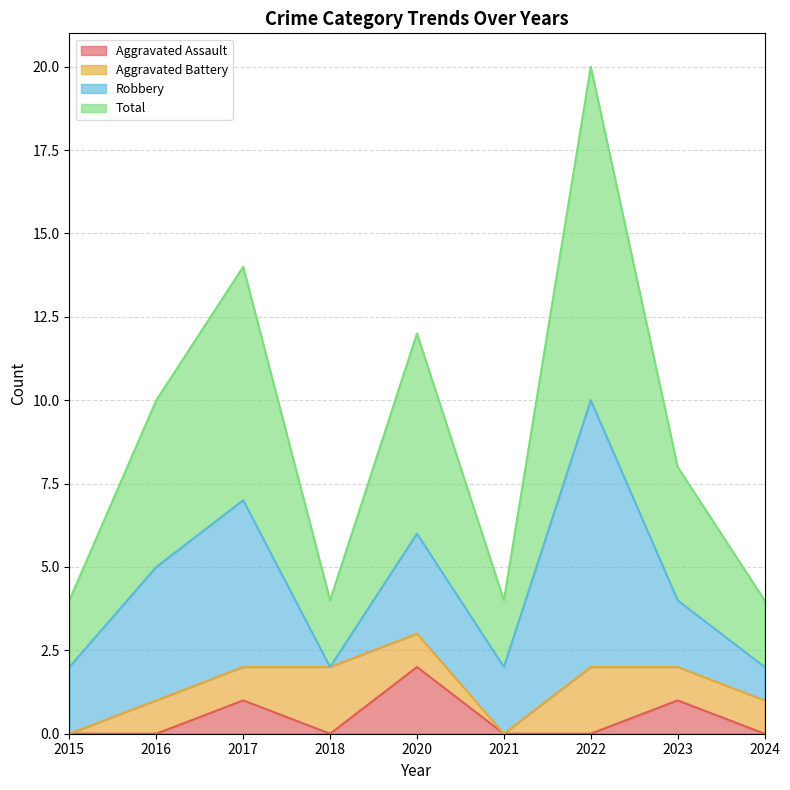

True or false: Aggravated Assault has more than 2 interior local peaks.

True